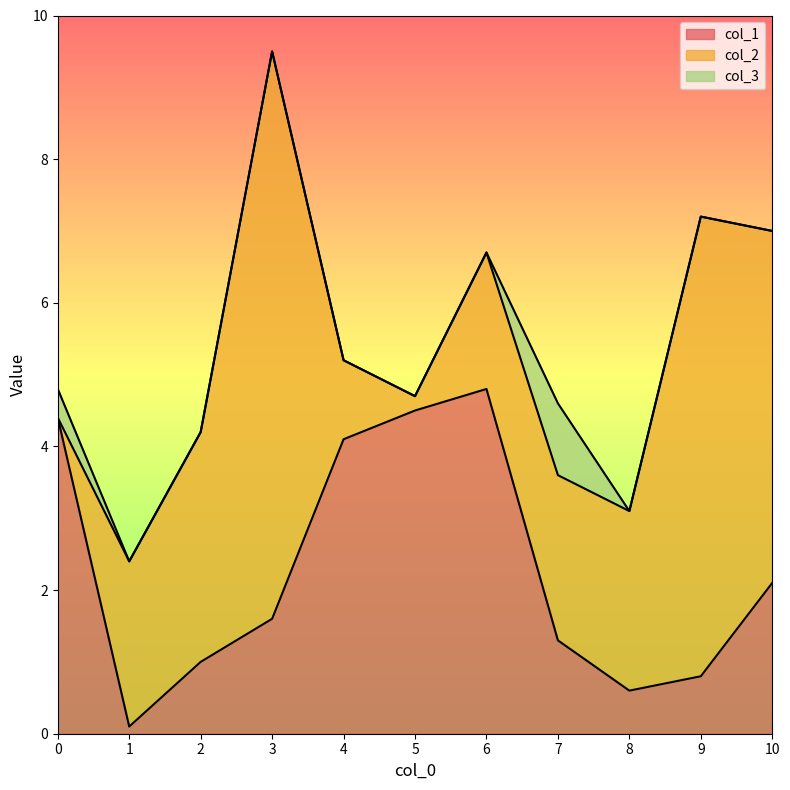

Between 6 and 8, which series saw the biggest shift?

col_1